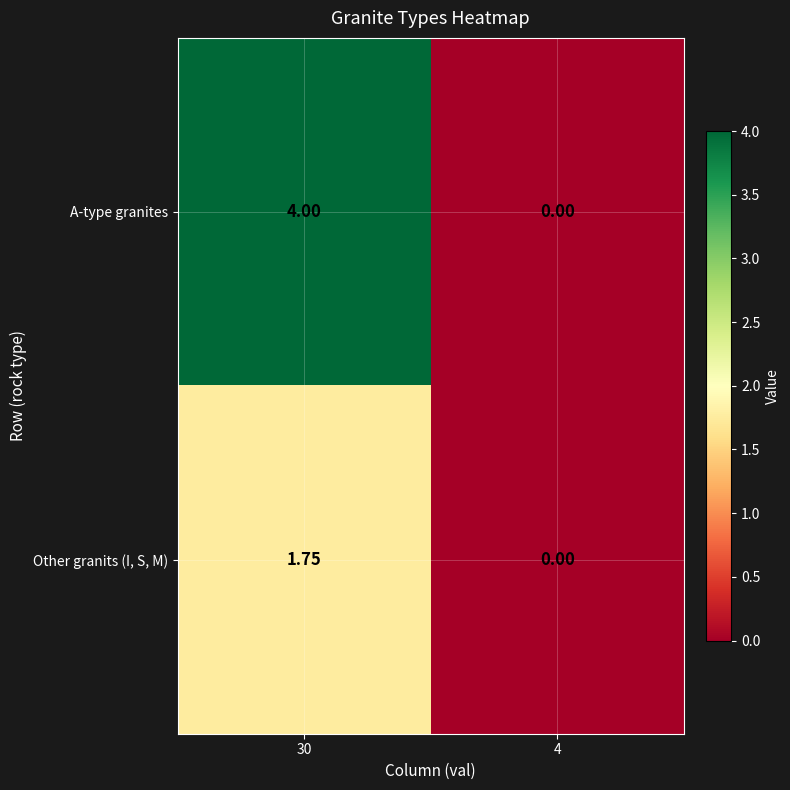

How many data points in A-type granites are less than 4?

1